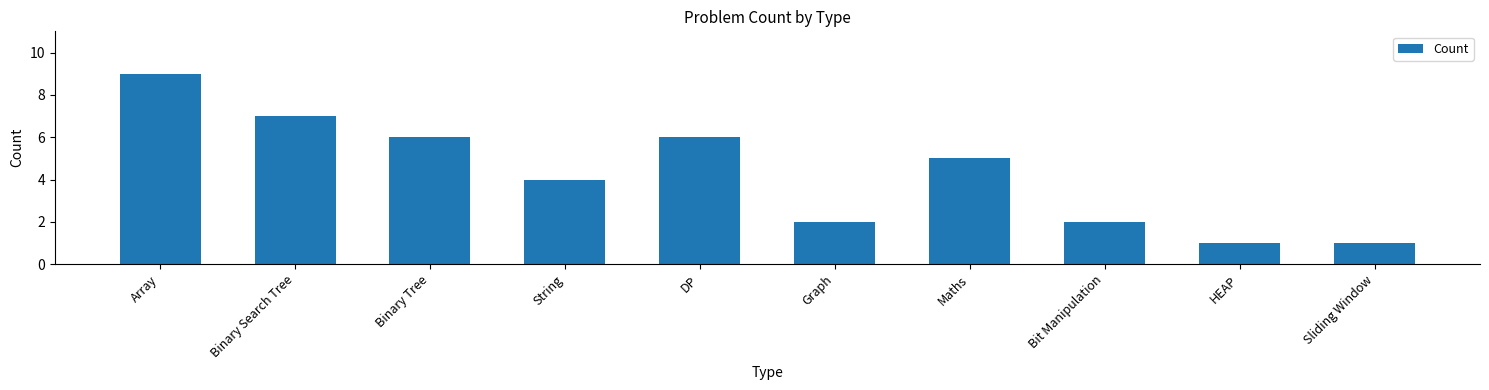

At which label does the data first exceed 5?

Array